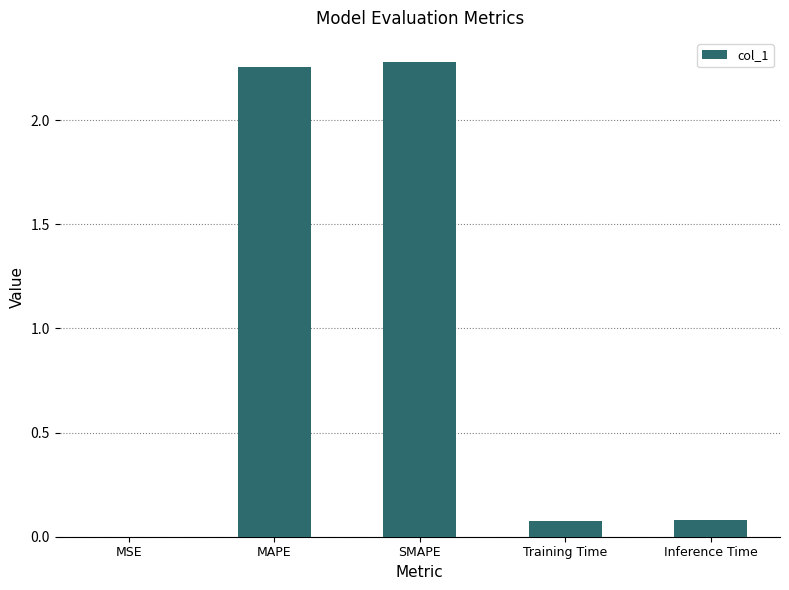

How many distinct data groups are displayed?

1